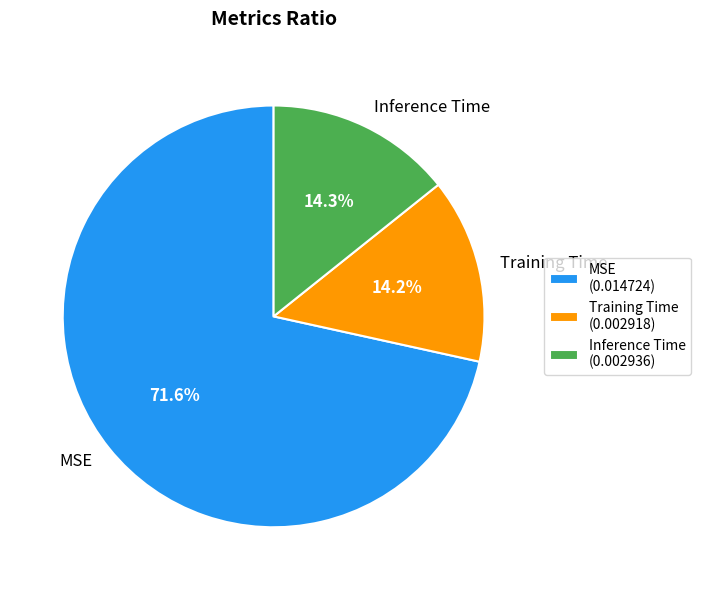

Count the number of slices in the pie.

3